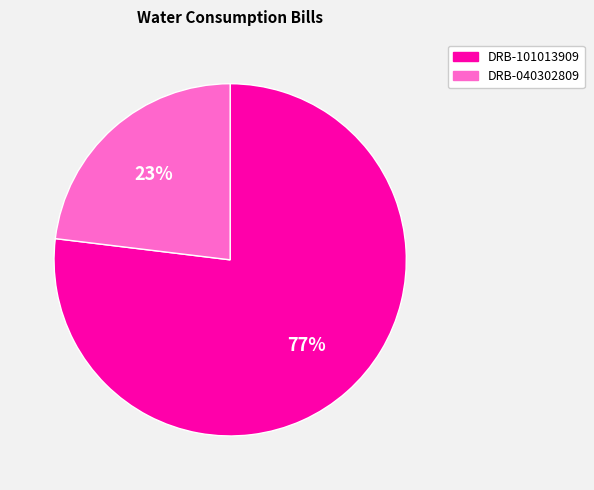

Rank the categories by value from lowest to highest.

DRB-040302809, DRB-101013909